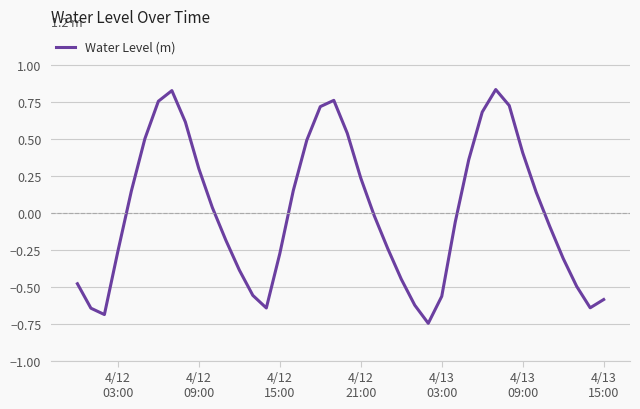

What is the difference between the maximum and minimum values?

1.6